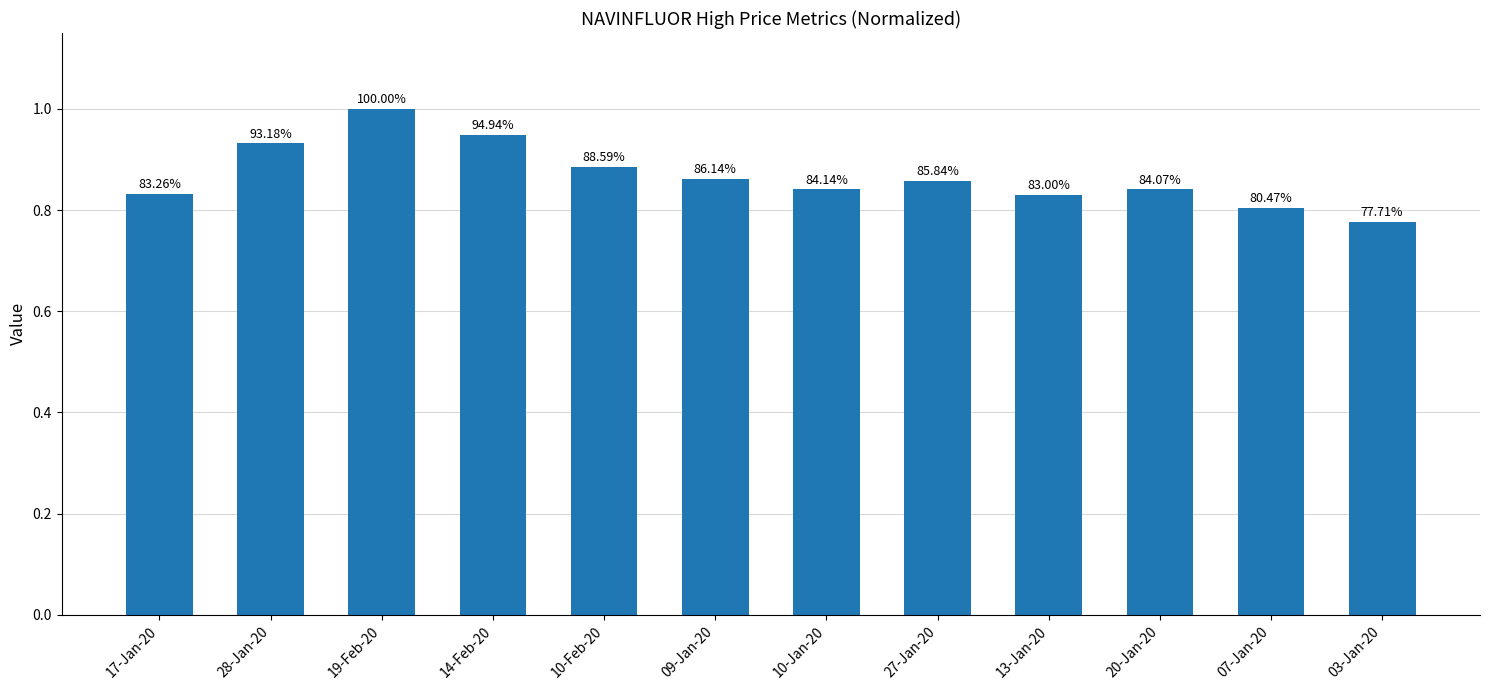

Which category has the highest value across all series?

19-Feb-20